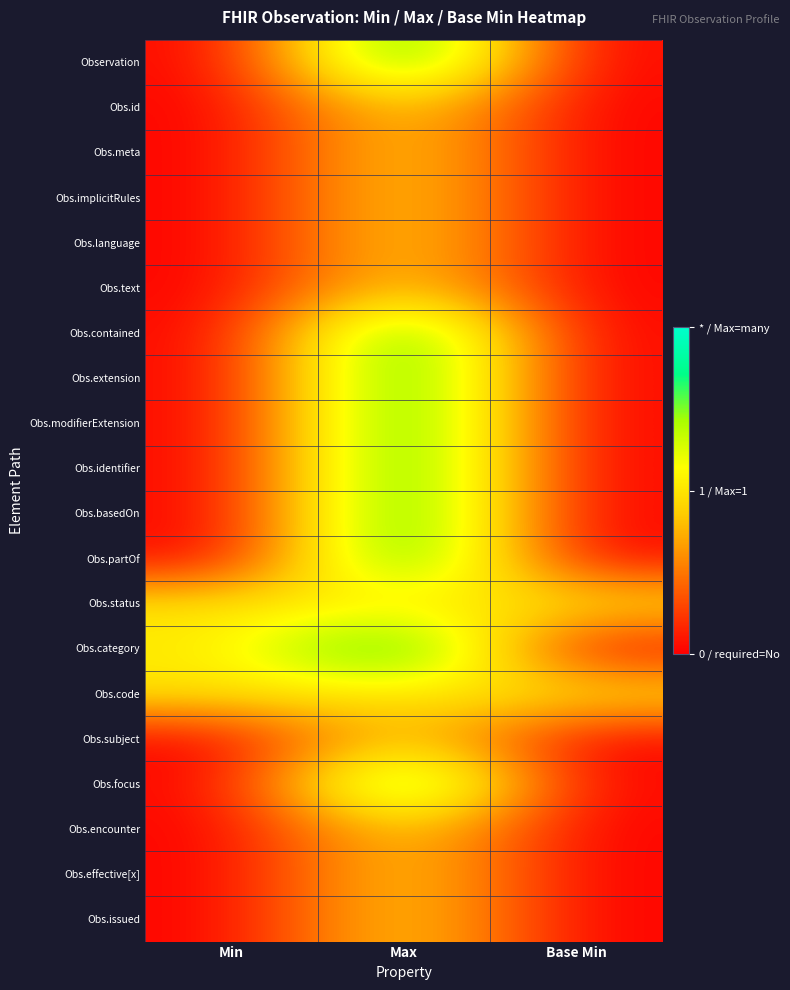

List the series in order of their peak value, lowest first.

Obs.id, Obs.meta, Obs.implicitRules, Obs.language, Obs.text, Obs.status, Obs.code, Obs.subject, Obs.encounter, Obs.effective[x], Obs.issued, Observation, Obs.contained, Obs.extension, Obs.modifierExtension, Obs.identifier, Obs.basedOn, Obs.partOf, Obs.category, Obs.focus